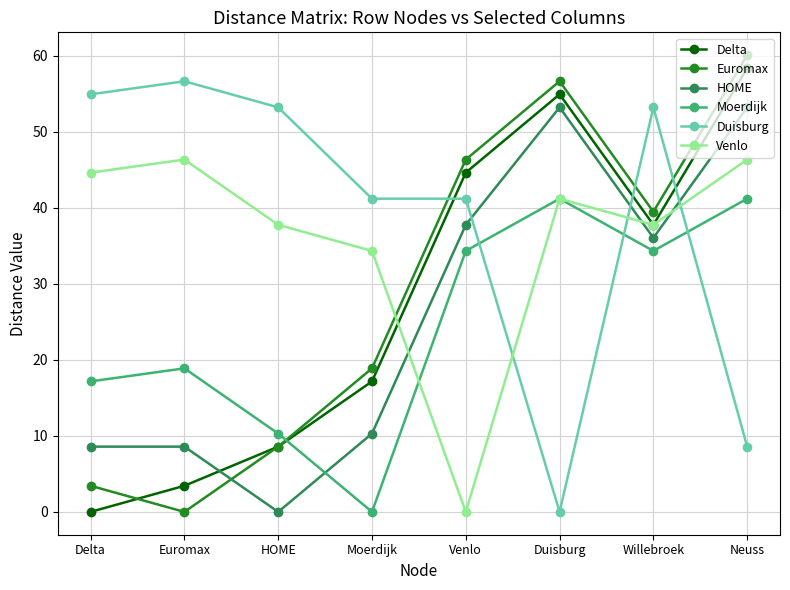

What is the approximate value of Delta at Euromax?

3.4